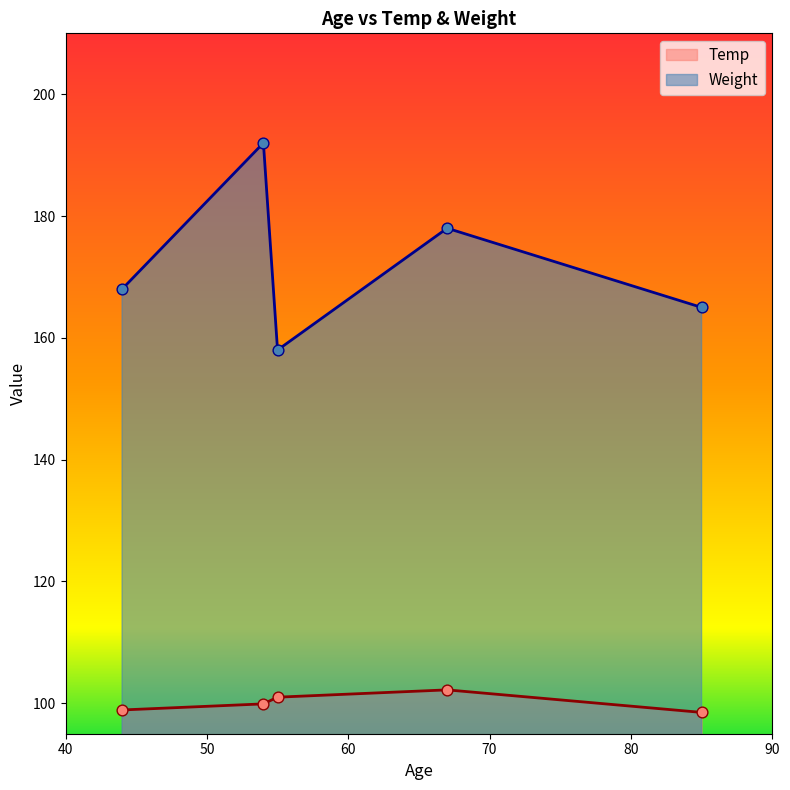

Which series contains the highest Y value?

Weight